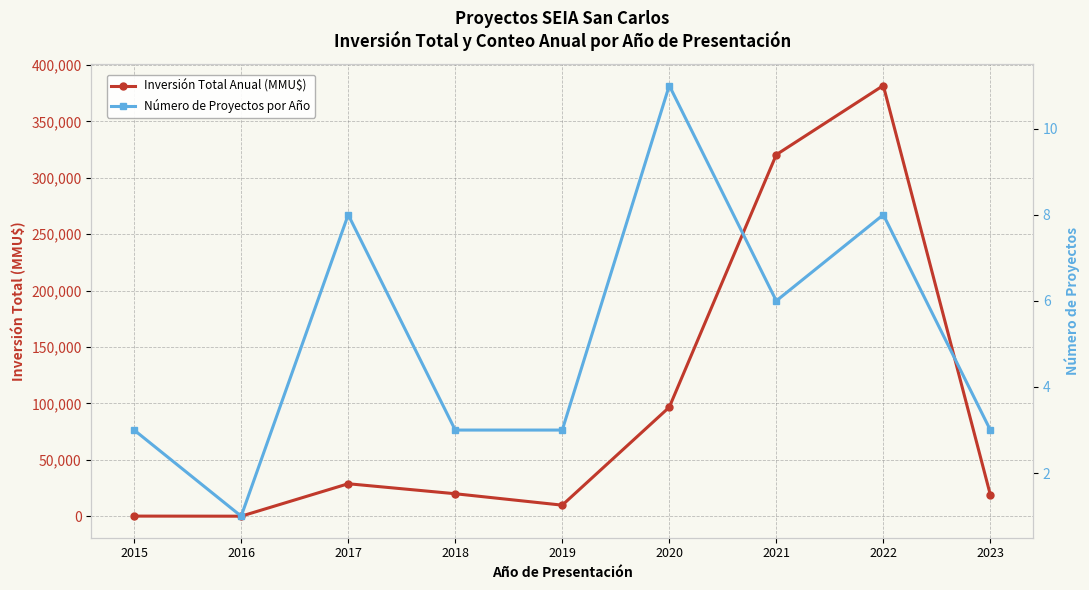

How many values in the Inversión Total Anual (MMU$) series exceed 19943?

4